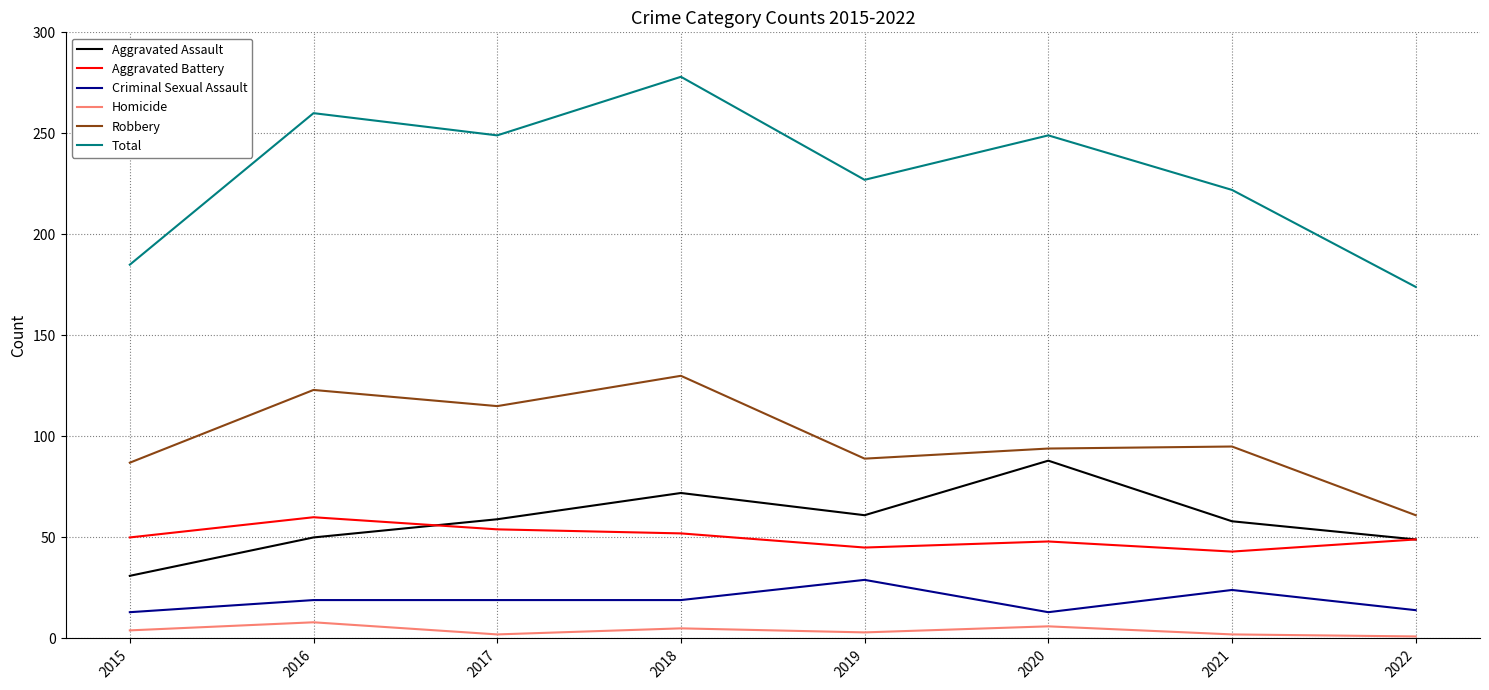

What is the difference between the maximum and minimum values in the Total series?

104